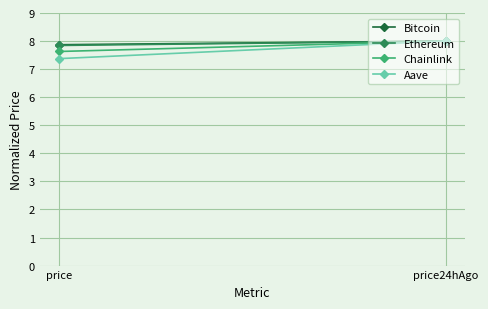

At which category is the sum across all series the highest?

price24hAgo